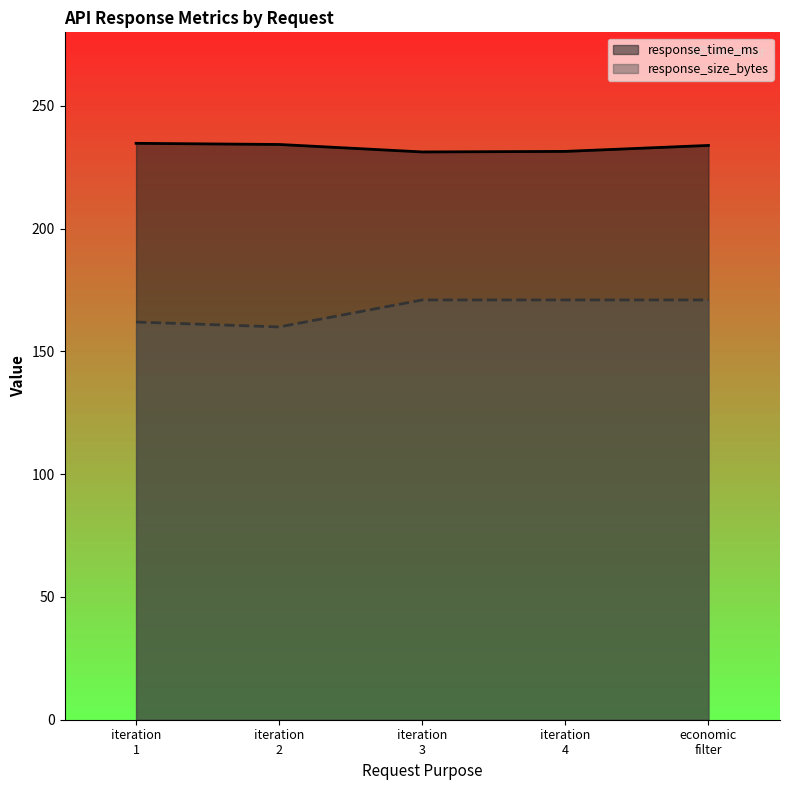

Which series has the largest total across all categories?

response_time_ms